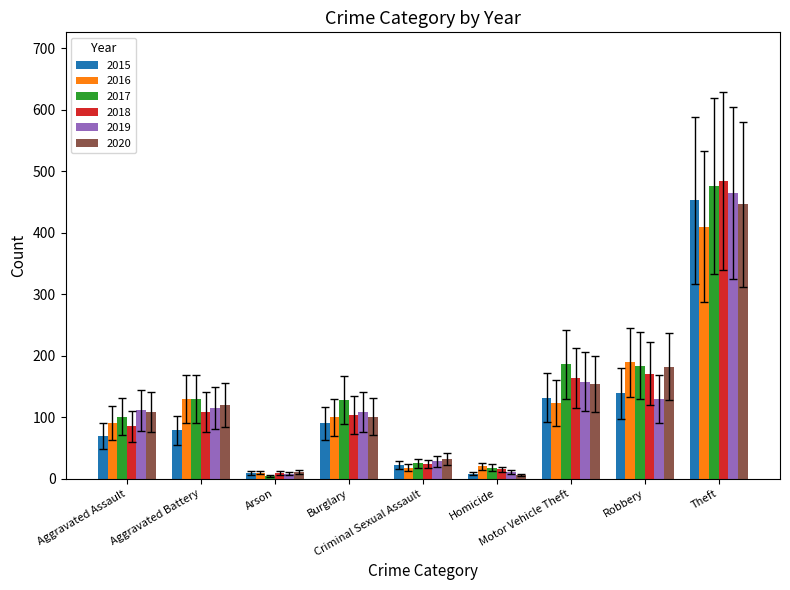

What is the smallest value displayed?

5